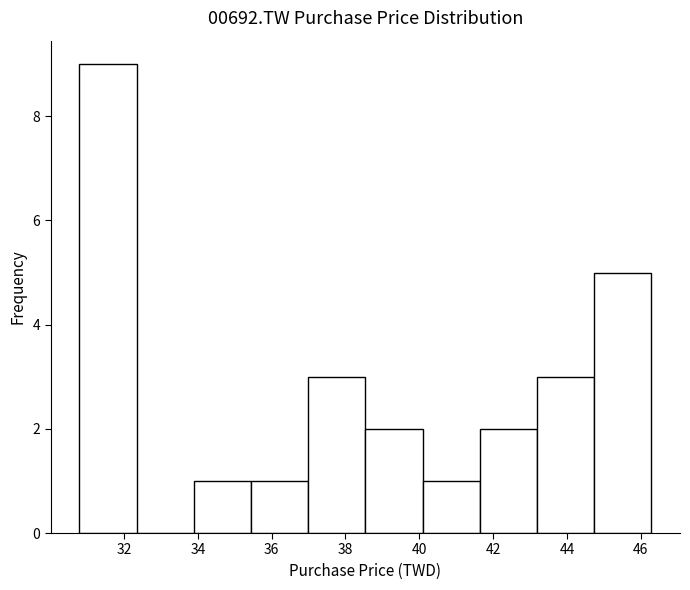

Over which range of the x-axis is the bar tallest?

30.8 to 32.4